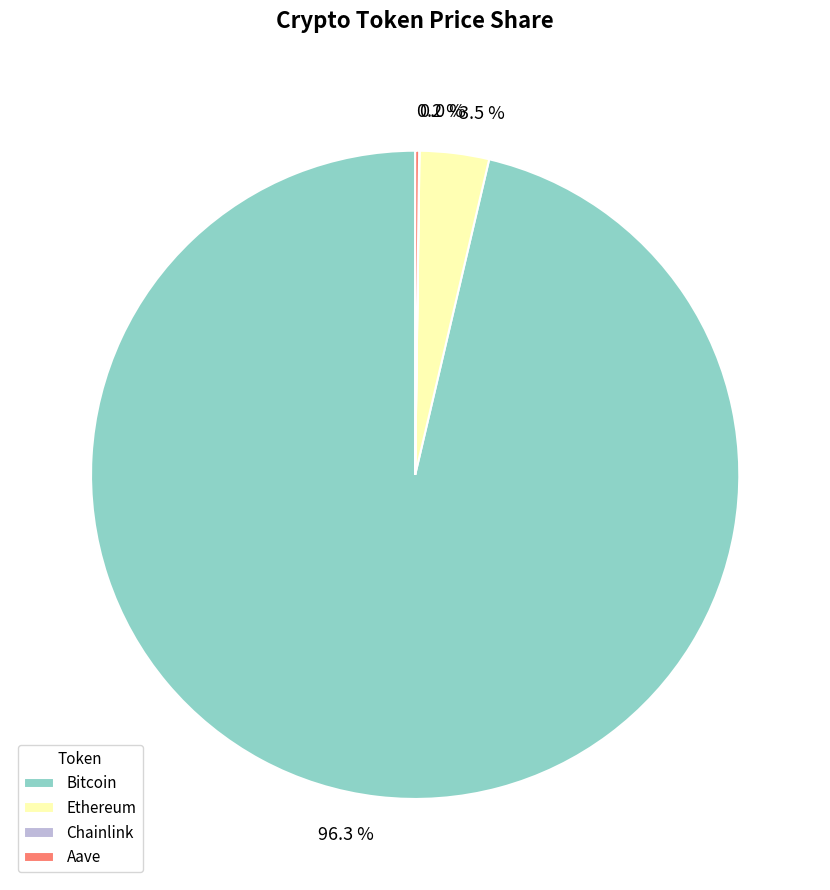

How much of the chart is everything except Bitcoin?

3.7%